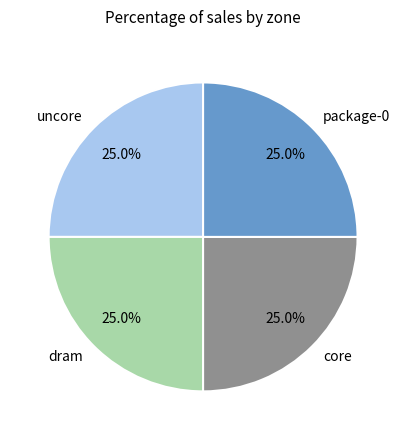

To the nearest percent, what percentage of the pie is dram?

25%